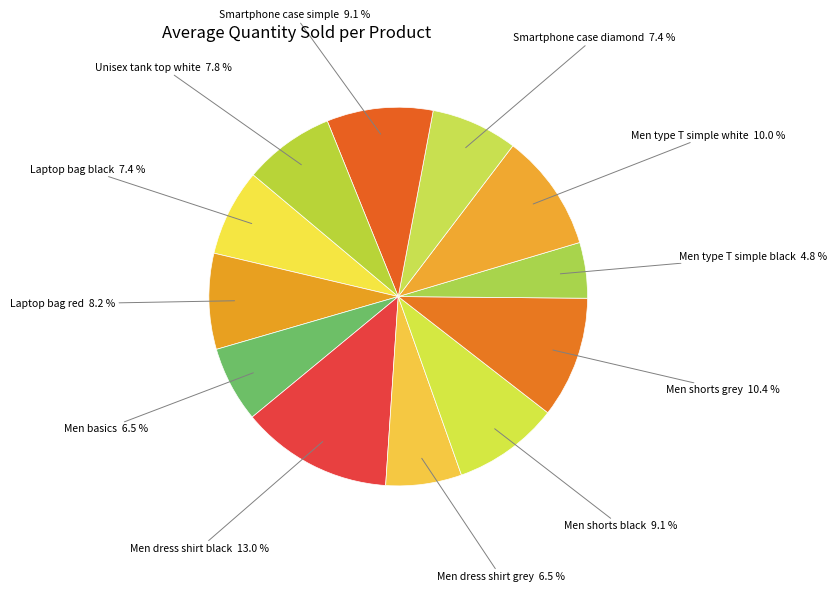

Which has a higher value, Men type T simple black or Men shorts grey?

Men shorts grey